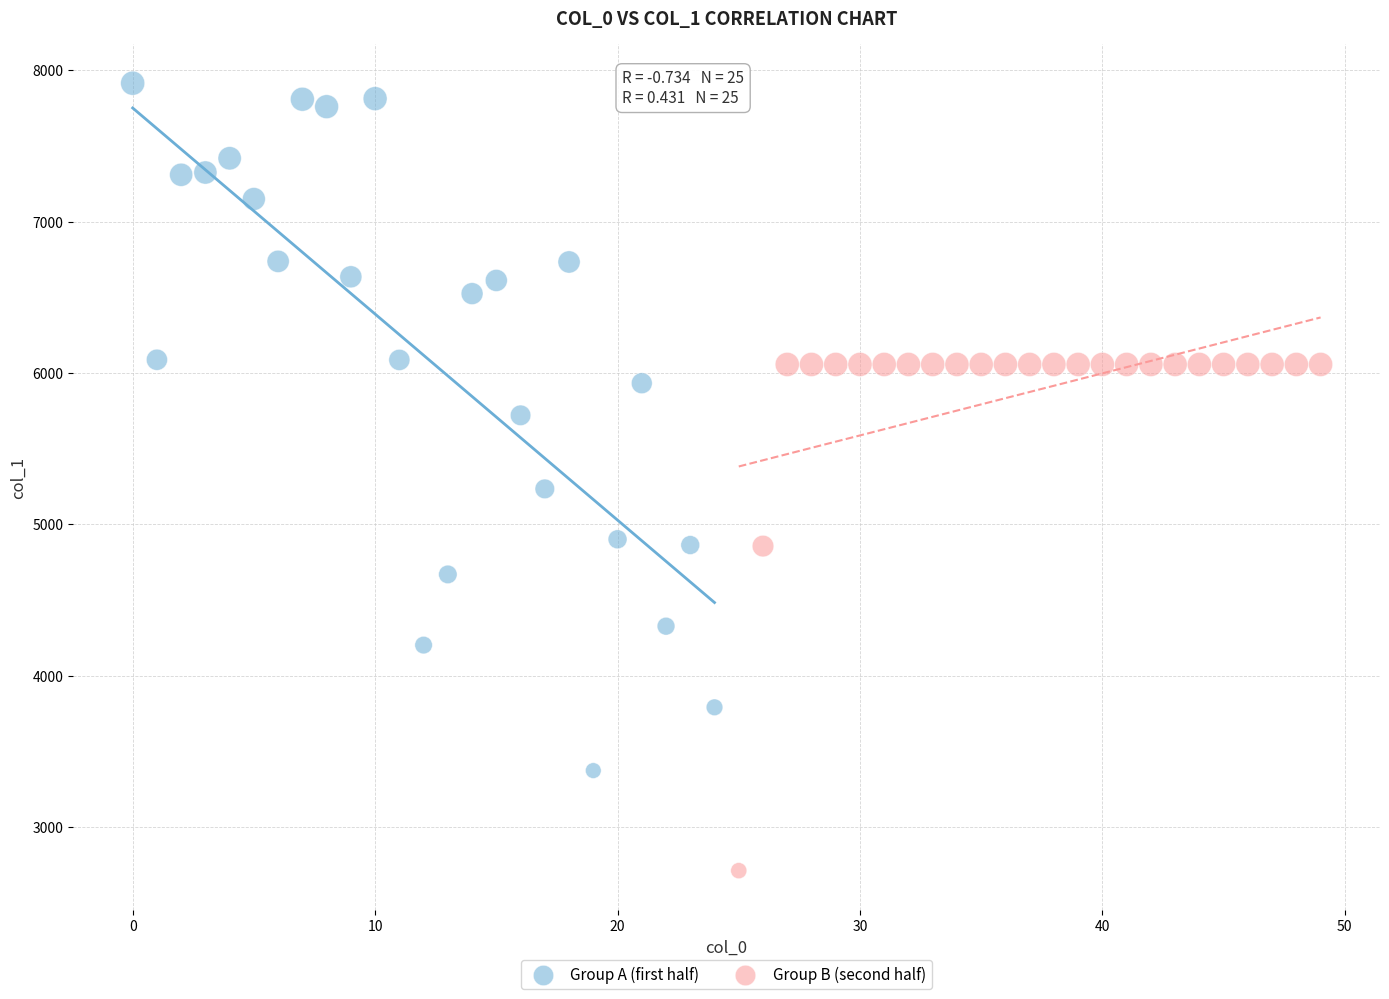

Which series contains the highest Y value?

Group A (first half)